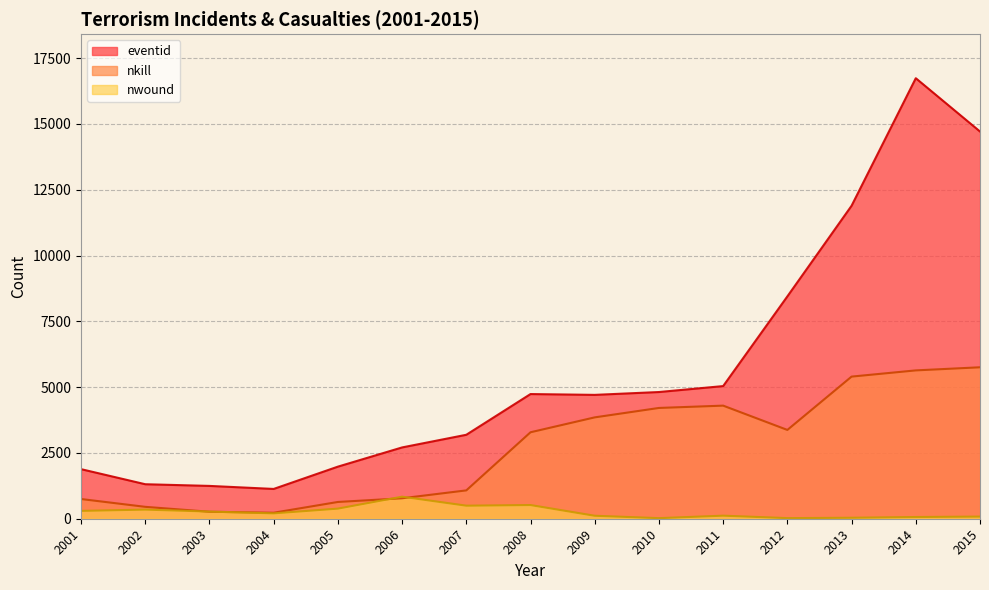

Does the chart have visible grid lines?

Yes